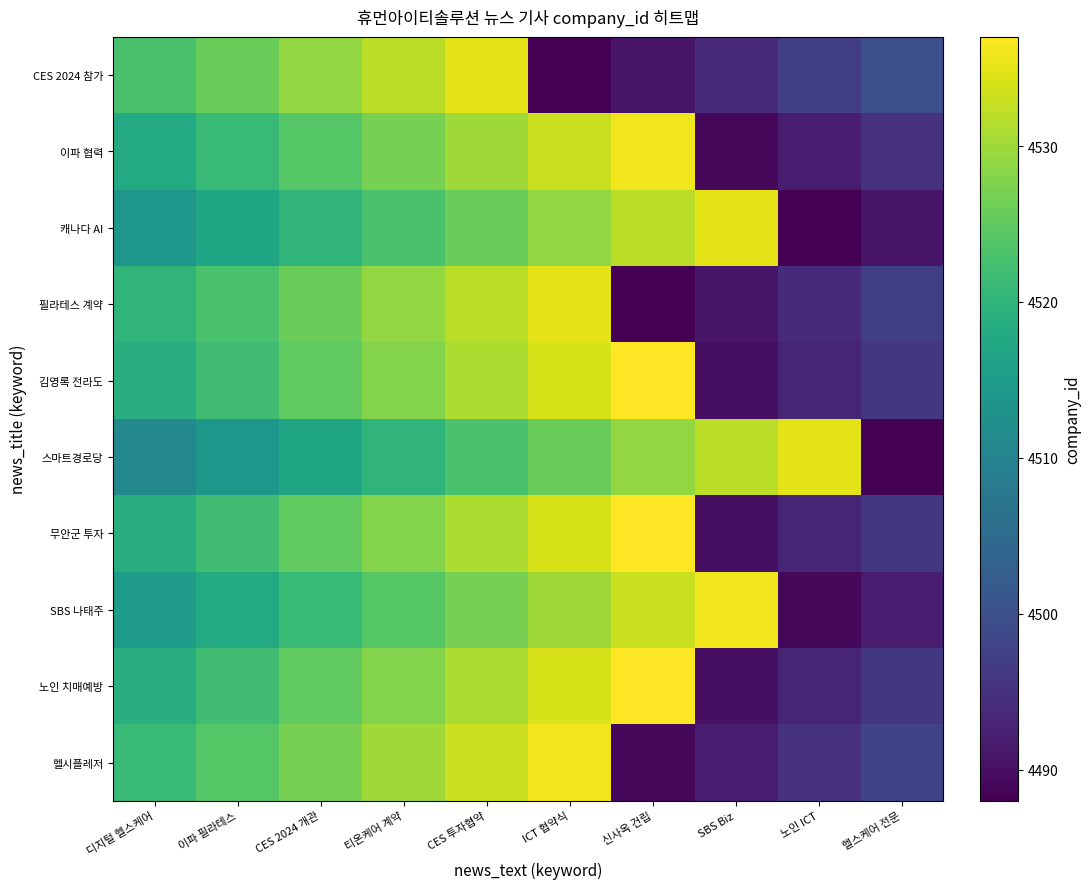

What is the smallest value displayed?

4488